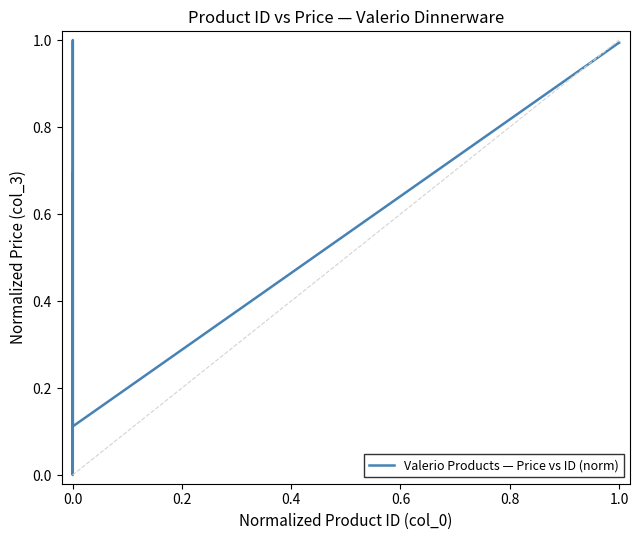

What is the greatest value displayed?

1.0